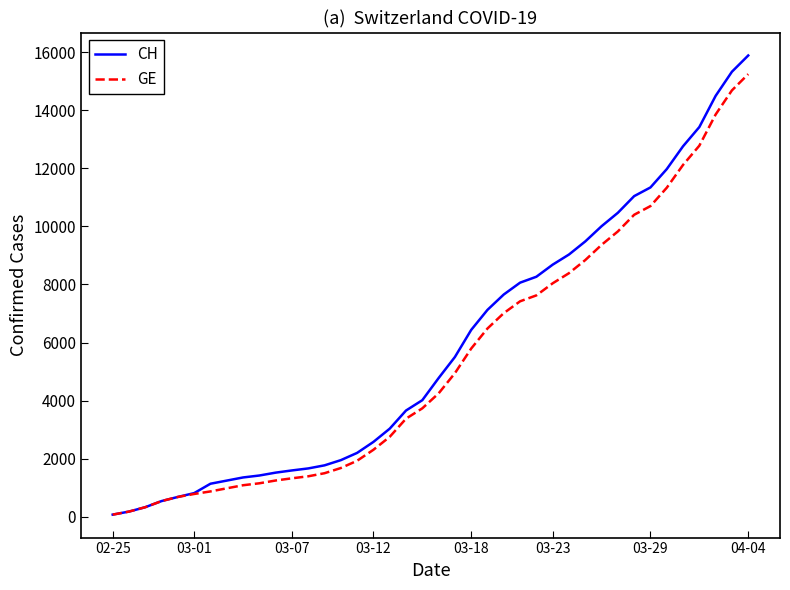

What is the maximum value for CH?

15884